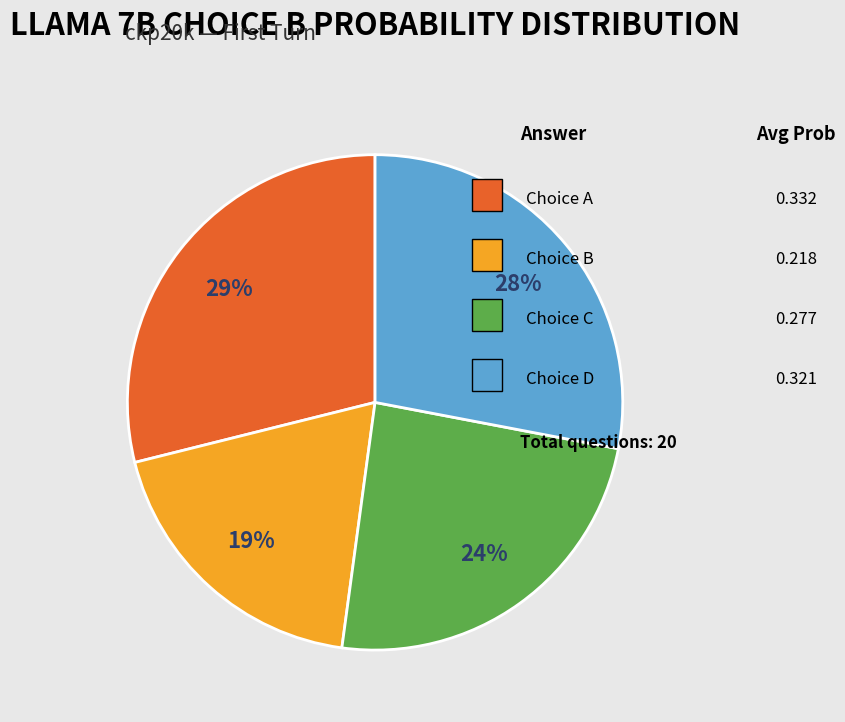

Is there any slice that represents more than half of the pie?

No